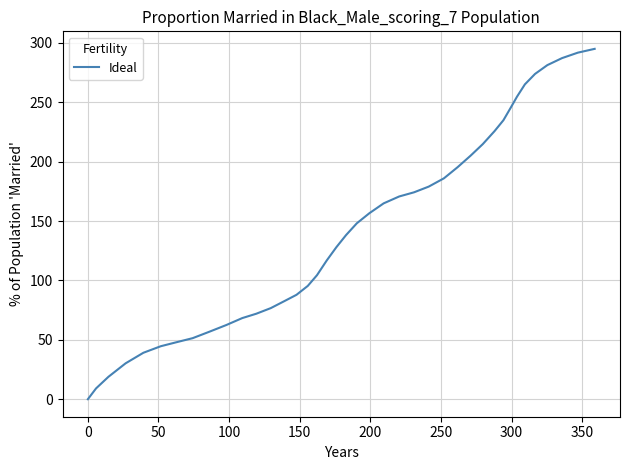

What is the maximum value shown in the chart?

295.0